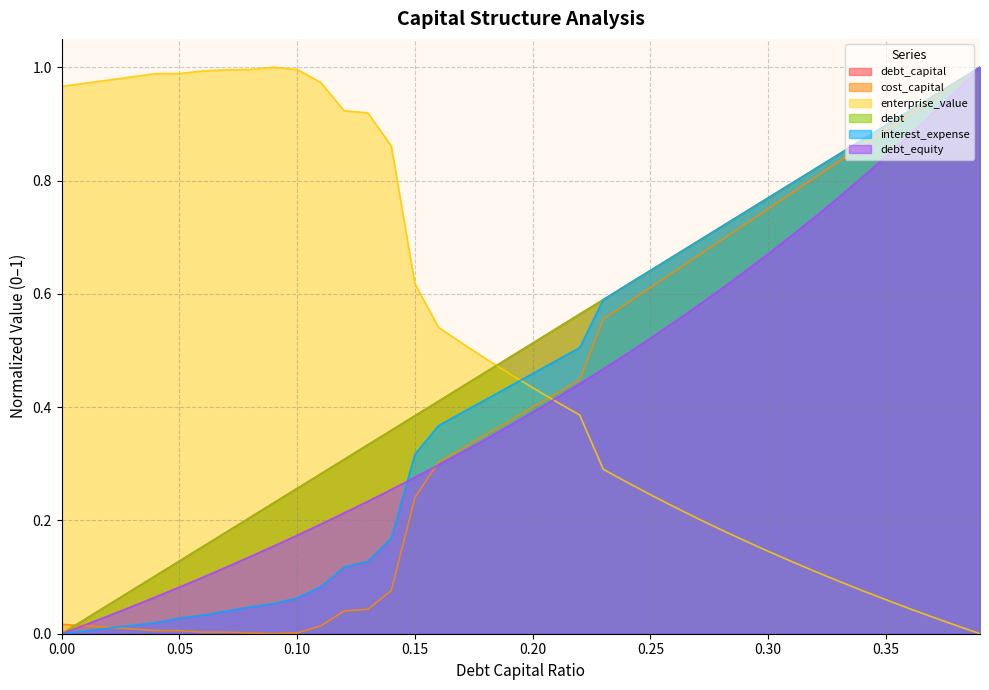

True or false: enterprise_value has more than 2 interior local peaks.

False